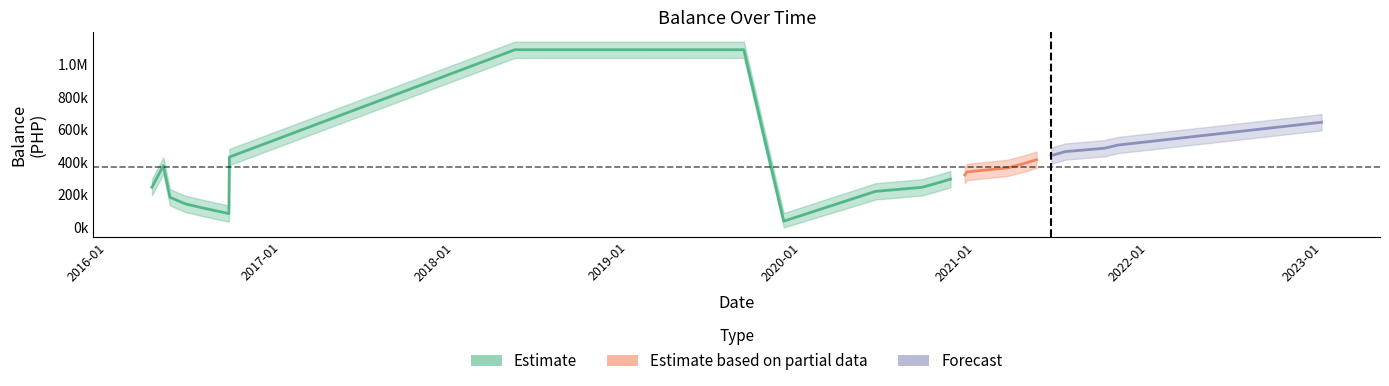

True or false: Balance_lower and Balance cross at least once.

False